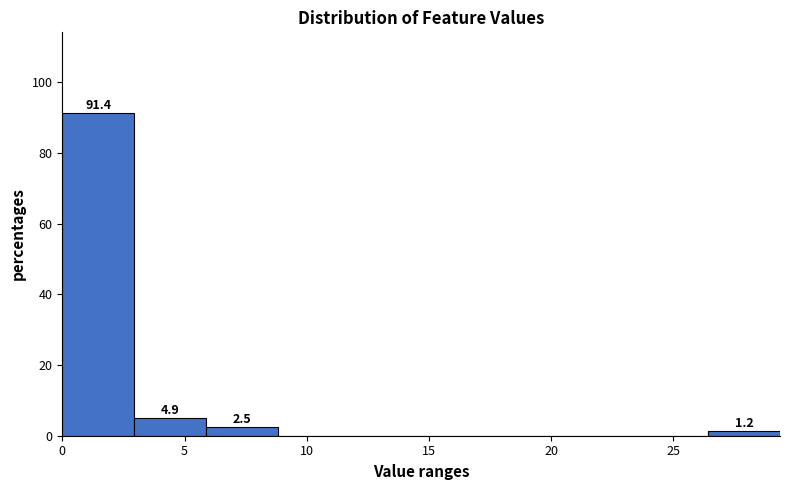

Which range on the x-axis has the tallest bar?

0.0 to 3.0